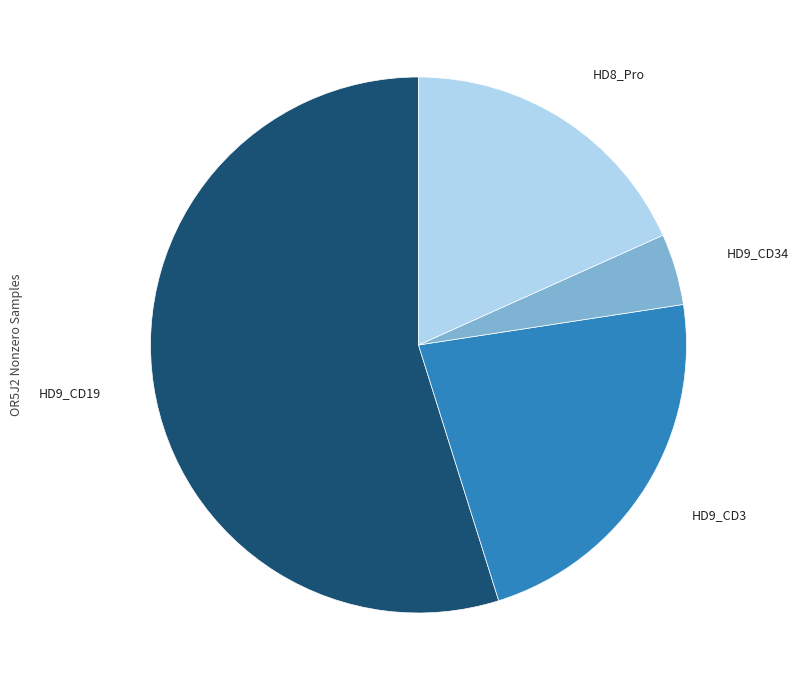

What is the majority slice?

HD9_CD19